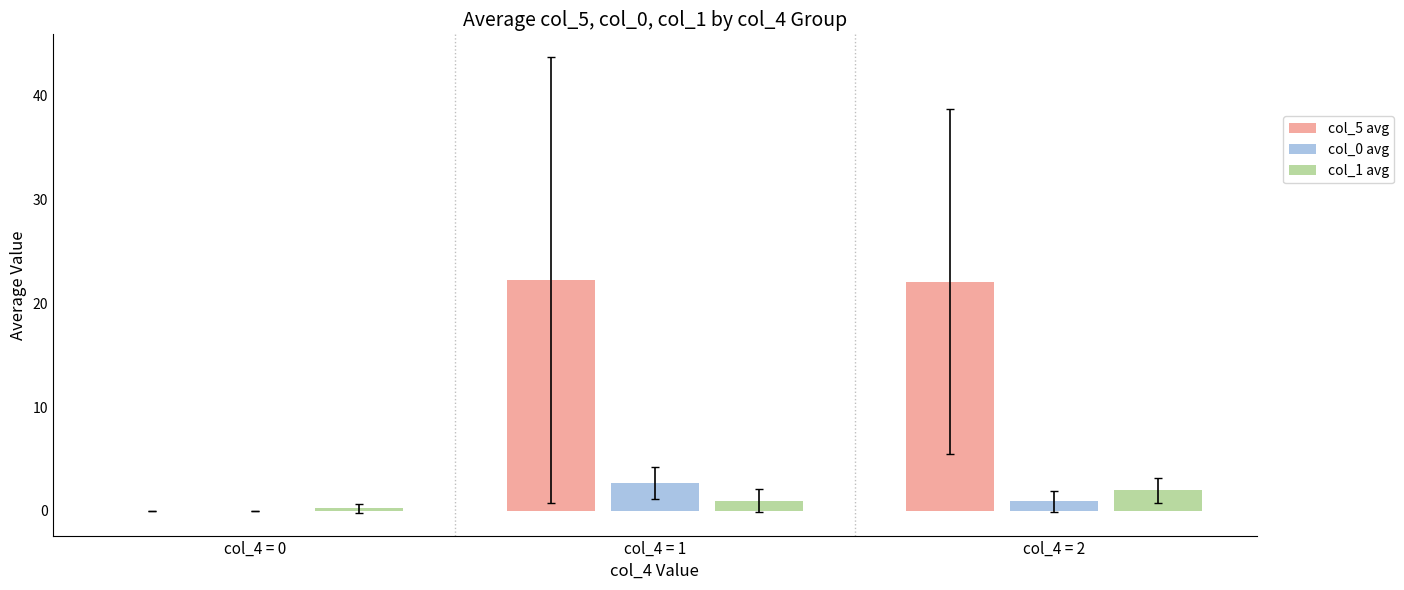

Is the value of col_5 avg at col_4 = 1 greater than the value of col_0 avg at col_4 = 1?

Yes